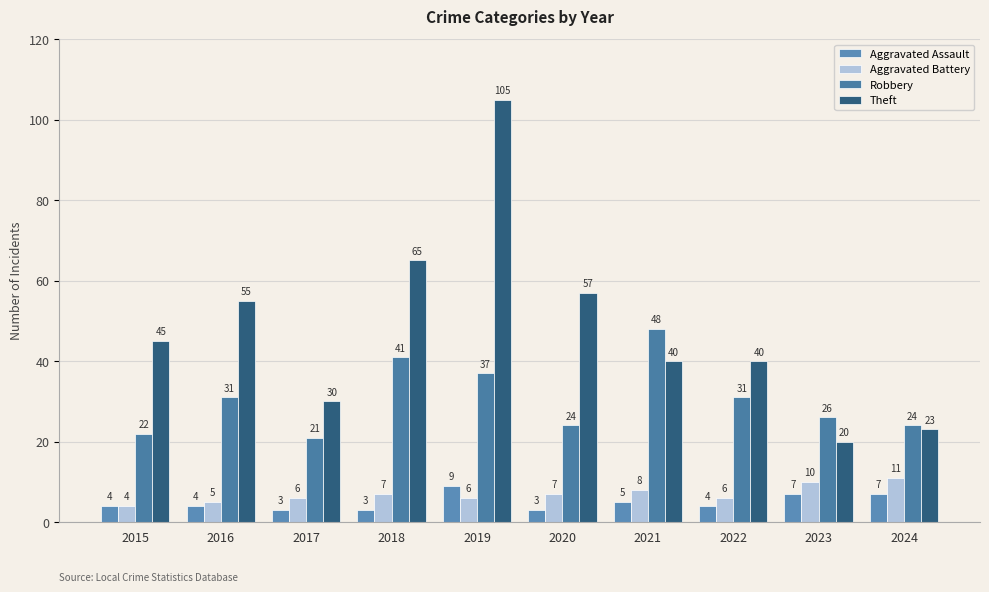

At how many categories does at least one series exceed 14?

10